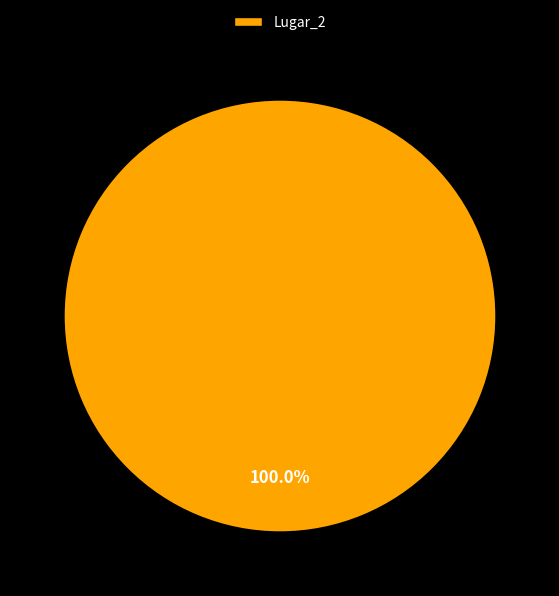

Is there a majority slice in this chart?

Yes